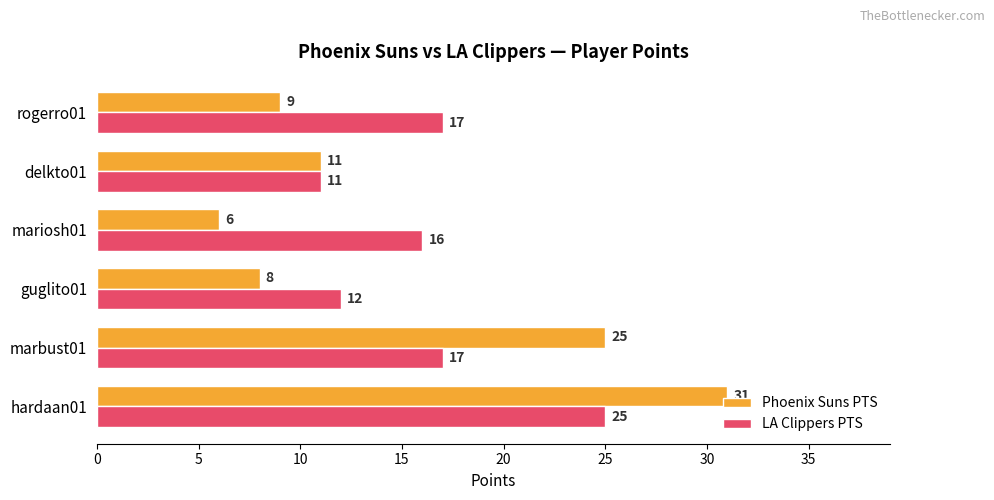

The value of Phoenix Suns PTS at guglito01 is 8. True or false?

True